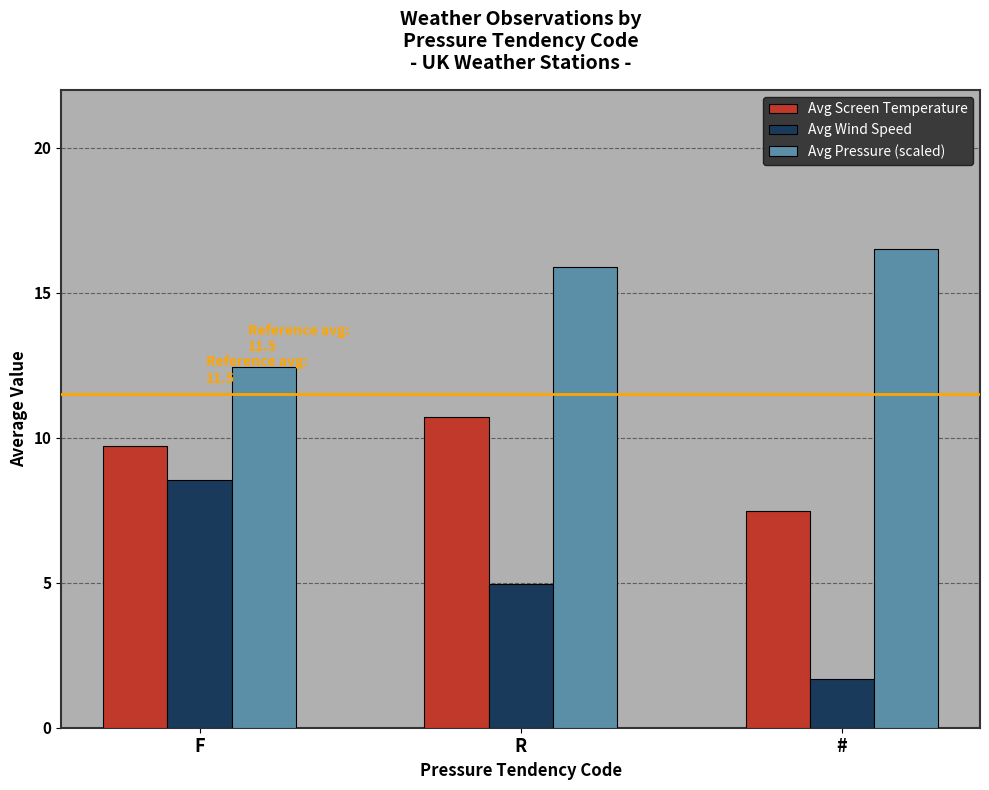

How many bars are there in each group?

3